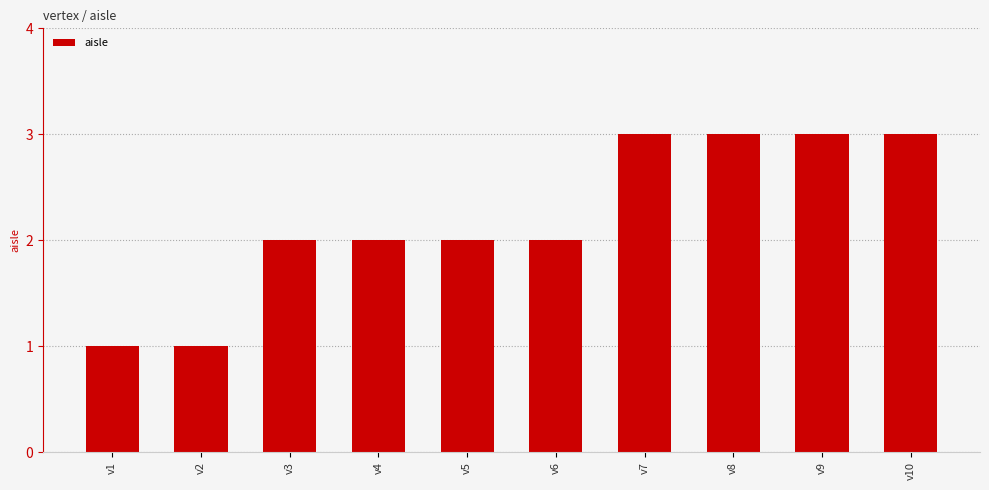

Between v1 and v7, which is larger?

v7